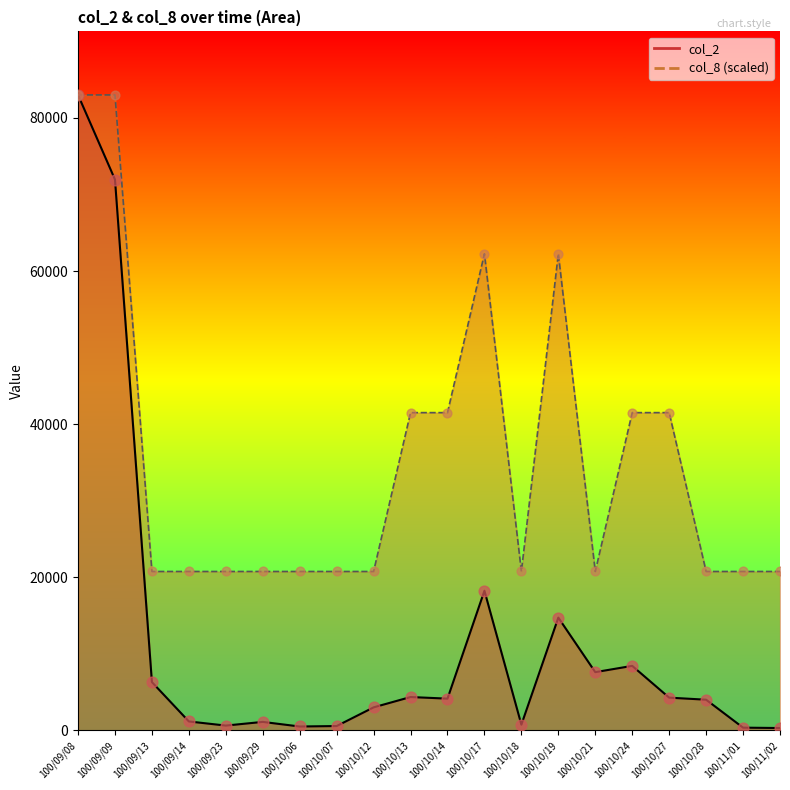

What is the total value across all series at 100/09/13?

27050